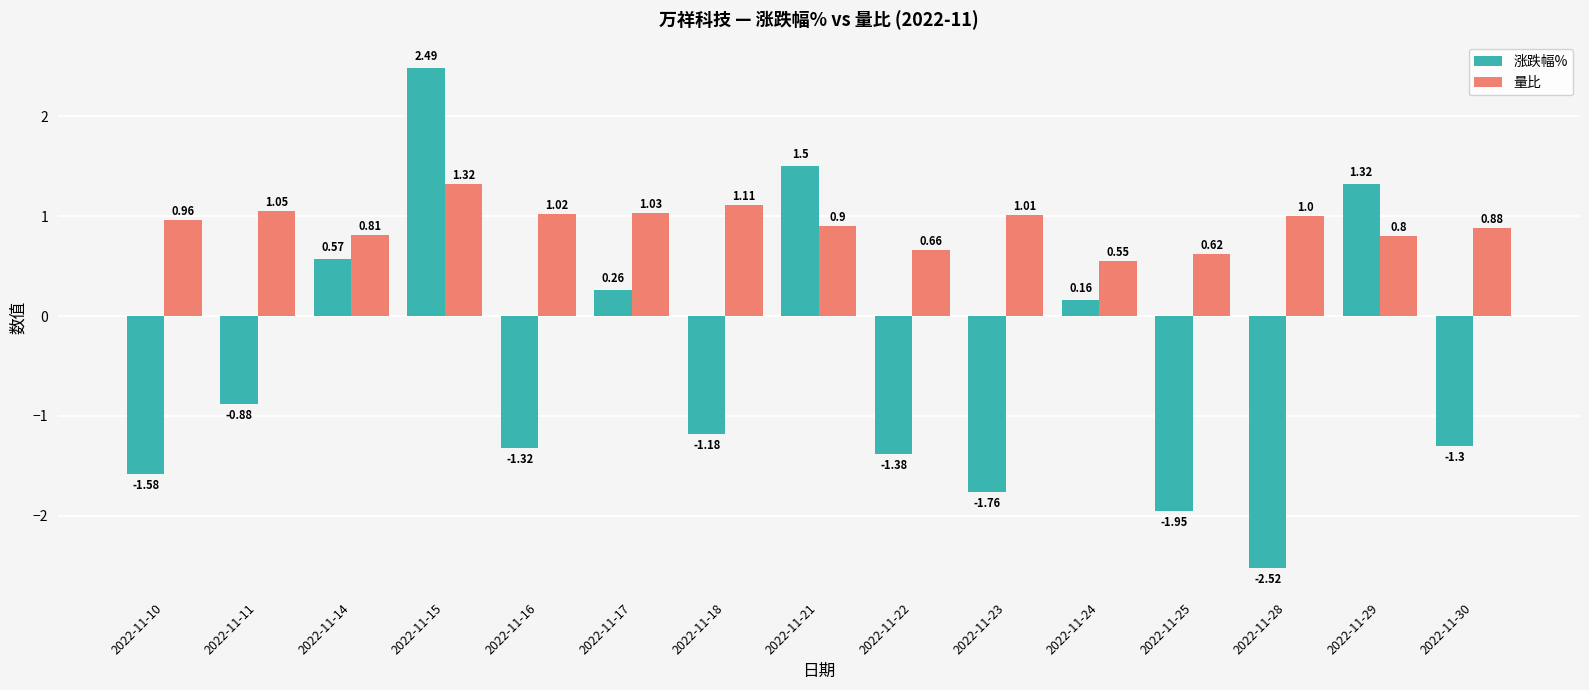

At which label does 涨跌幅% first exceed -1?

2022-11-11